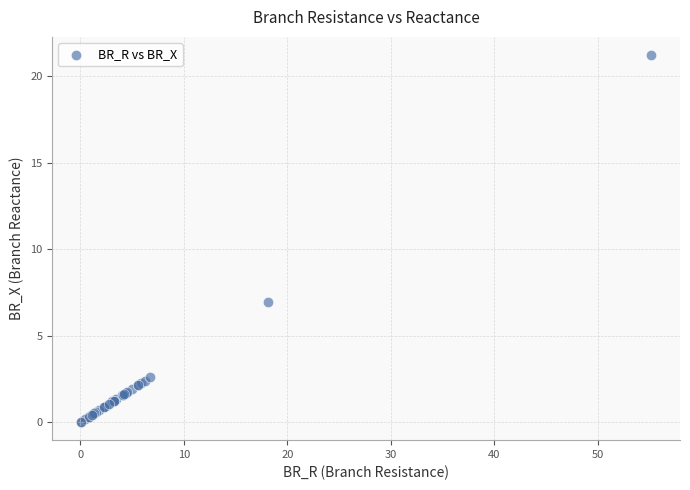

What Y value in the scatter plot is closest to 10?

7.0